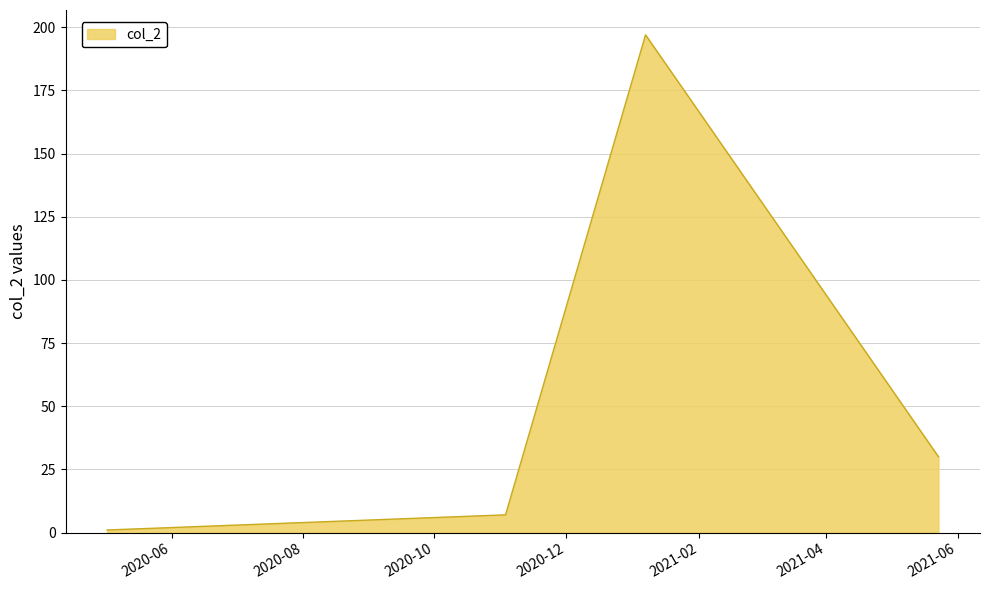

What is the maximum value shown in the chart?

197